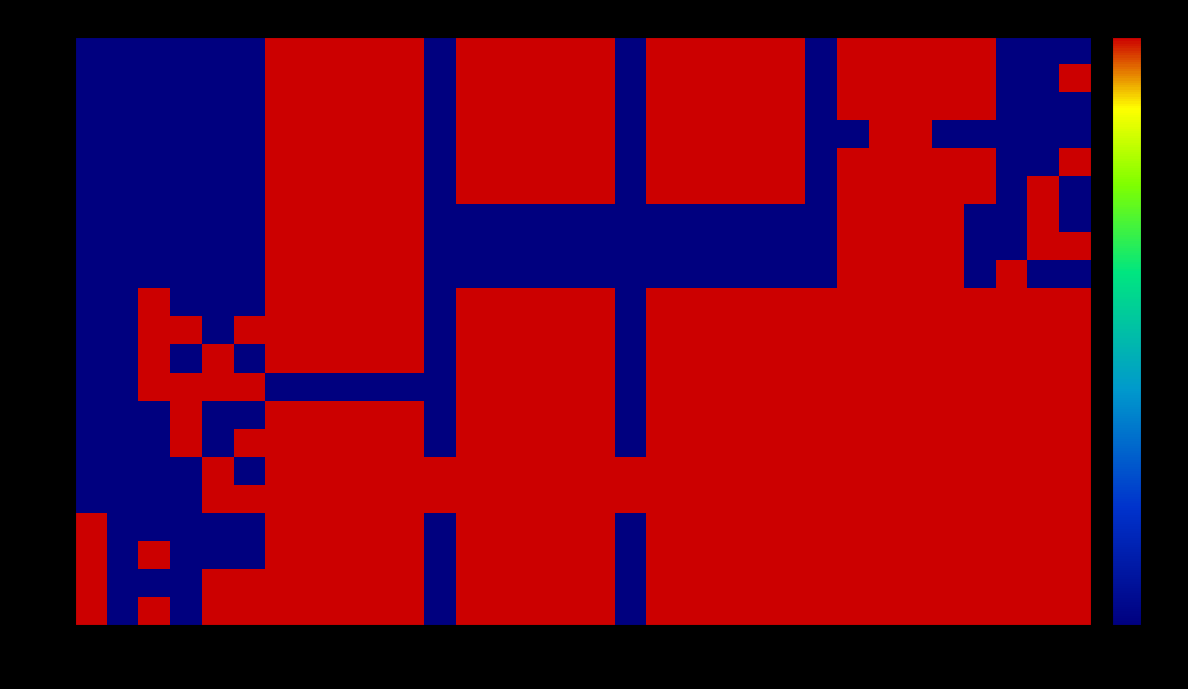

Reading left to right, extract all data points from this chart.

add: 31=0	30=0	29=0	28=0	27=0	26=0	25=1	24=1	23=1	22=1	21=1	20=0	19=1	18=1	17=1	16=1	15=1	14=0	13=1	12=1	11=1	10=1	9=1	8=0	7=1	6=1	5=1	4=1	3=1	2=0	1=0	0=0
sub: 31=0	30=0	29=0	28=0	27=0	26=0	25=1	24=1	23=1	22=1	21=1	20=0	19=1	18=1	17=1	16=1	15=1	14=0	13=1	12=1	11=1	10=1	9=1	8=0	7=1	6=1	5=1	4=1	3=1	2=0	1=0	0=1
and: 31=0	30=0	29=0	28=0	27=0	26=0	25=1	24=1	23=1	22=1	21=1	20=0	19=1	18=1	17=1	16=1	15=1	14=0	13=1	12=1	11=1	10=1	9=1	8=0	7=1	6=1	5=1	4=1	3=1	2=0	1=0	0=0
mult: 31=0	30=0	29=0	28=0	27=0	26=0	25=1	24=1	23=1	22=1	21=1	20=0	19=1	18=1	17=1	16=1	15=1	14=0	13=1	12=1	11=1	10=1	9=1	8=0	7=0	6=1	5=1	4=0	3=0	2=0	1=0	0=0
or: 31=0	30=0	29=0	28=0	27=0	26=0	25=1	24=1	23=1	22=1	21=1	20=0	19=1	18=1	17=1	16=1	15=1	14=0	13=1	12=1	11=1	10=1	9=1	8=0	7=1	6=1	5=1	4=1	3=1	2=0	1=0	0=1
slt: 31=0	30=0	29=0	28=0	27=0	26=0	25=1	24=1	23=1	22=1	21=1	20=0	19=1	18=1	17=1	16=1	15=1	14=0	13=1	12=1	11=1	10=1	9=1	8=0	7=1	6=1	5=1	4=1	3=1	2=0	1=1	0=0
jr: 31=0	30=0	29=0	28=0	27=0	26=0	25=1	24=1	23=1	22=1	21=1	20=0	19=0	18=0	17=0	16=0	15=0	14=0	13=0	12=0	11=0	10=0	9=0	8=0	7=1	6=1	5=1	4=1	3=0	2=0	1=1	0=0
jalr: 31=0	30=0	29=0	28=0	27=0	26=0	25=1	24=1	23=1	22=1	21=1	20=0	19=0	18=0	17=0	16=0	15=0	14=0	13=0	12=0	11=0	10=0	9=0	8=0	7=1	6=1	5=1	4=1	3=0	2=0	1=1	0=1
rfe: 31=0	30=0	29=0	28=0	27=0	26=0	25=1	24=1	23=1	22=1	21=1	20=0	19=0	18=0	17=0	16=0	15=0	14=0	13=0	12=0	11=0	10=0	9=0	8=0	7=1	6=1	5=1	4=1	3=0	2=1	1=0	0=0
addi: 31=0	30=0	29=1	28=0	27=0	26=0	25=1	24=1	23=1	22=1	21=1	20=0	19=1	18=1	17=1	16=1	15=1	14=0	13=1	12=1	11=1	10=1	9=1	8=1	7=1	6=1	5=1	4=1	3=1	2=1	1=1	0=1
ori: 31=0	30=0	29=1	28=1	27=0	26=1	25=1	24=1	23=1	22=1	21=1	20=0	19=1	18=1	17=1	16=1	15=1	14=0	13=1	12=1	11=1	10=1	9=1	8=1	7=1	6=1	5=1	4=1	3=1	2=1	1=1	0=1
slti: 31=0	30=0	29=1	28=0	27=1	26=0	25=1	24=1	23=1	22=1	21=1	20=0	19=1	18=1	17=1	16=1	15=1	14=0	13=1	12=1	11=1	10=1	9=1	8=1	7=1	6=1	5=1	4=1	3=1	2=1	1=1	0=1
lui: 31=0	30=0	29=1	28=1	27=1	26=1	25=0	24=0	23=0	22=0	21=0	20=0	19=1	18=1	17=1	16=1	15=1	14=0	13=1	12=1	11=1	10=1	9=1	8=1	7=1	6=1	5=1	4=1	3=1	2=1	1=1	0=1
beq: 31=0	30=0	29=0	28=1	27=0	26=0	25=1	24=1	23=1	22=1	21=1	20=0	19=1	18=1	17=1	16=1	15=1	14=0	13=1	12=1	11=1	10=1	9=1	8=1	7=1	6=1	5=1	4=1	3=1	2=1	1=1	0=1
bne: 31=0	30=0	29=0	28=1	27=0	26=1	25=1	24=1	23=1	22=1	21=1	20=0	19=1	18=1	17=1	16=1	15=1	14=0	13=1	12=1	11=1	10=1	9=1	8=1	7=1	6=1	5=1	4=1	3=1	2=1	1=1	0=1
j: 31=0	30=0	29=0	28=0	27=1	26=0	25=1	24=1	23=1	22=1	21=1	20=1	19=1	18=1	17=1	16=1	15=1	14=1	13=1	12=1	11=1	10=1	9=1	8=1	7=1	6=1	5=1	4=1	3=1	2=1	1=1	0=1
jal: 31=0	30=0	29=0	28=0	27=1	26=1	25=1	24=1	23=1	22=1	21=1	20=1	19=1	18=1	17=1	16=1	15=1	14=1	13=1	12=1	11=1	10=1	9=1	8=1	7=1	6=1	5=1	4=1	3=1	2=1	1=1	0=1
lb: 31=1	30=0	29=0	28=0	27=0	26=0	25=1	24=1	23=1	22=1	21=1	20=0	19=1	18=1	17=1	16=1	15=1	14=0	13=1	12=1	11=1	10=1	9=1	8=1	7=1	6=1	5=1	4=1	3=1	2=1	1=1	0=1
sb: 31=1	30=0	29=1	28=0	27=0	26=0	25=1	24=1	23=1	22=1	21=1	20=0	19=1	18=1	17=1	16=1	15=1	14=0	13=1	12=1	11=1	10=1	9=1	8=1	7=1	6=1	5=1	4=1	3=1	2=1	1=1	0=1
lw: 31=1	30=0	29=0	28=0	27=1	26=1	25=1	24=1	23=1	22=1	21=1	20=0	19=1	18=1	17=1	16=1	15=1	14=0	13=1	12=1	11=1	10=1	9=1	8=1	7=1	6=1	5=1	4=1	3=1	2=1	1=1	0=1
sw: 31=1	30=0	29=1	28=0	27=1	26=1	25=1	24=1	23=1	22=1	21=1	20=0	19=1	18=1	17=1	16=1	15=1	14=0	13=1	12=1	11=1	10=1	9=1	8=1	7=1	6=1	5=1	4=1	3=1	2=1	1=1	0=1